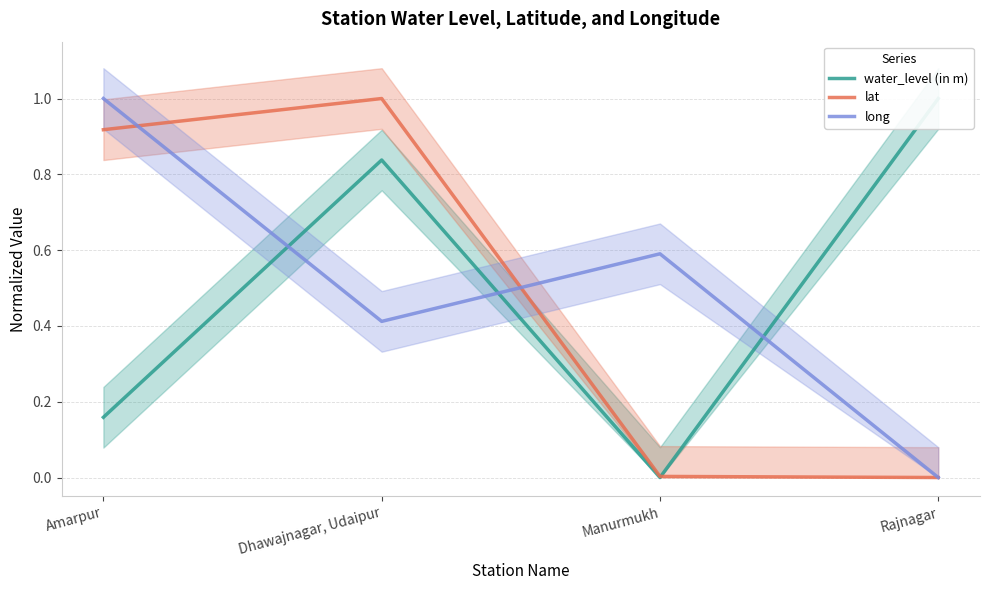

How many intersections are there between lat and water_level (in m)?

1